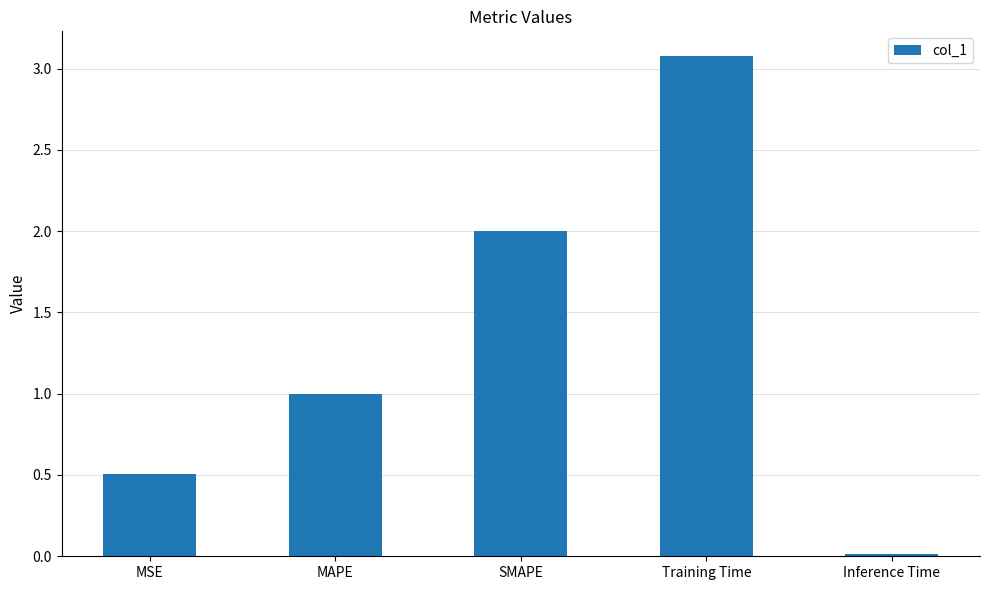

What is the sum of all values?

6.6